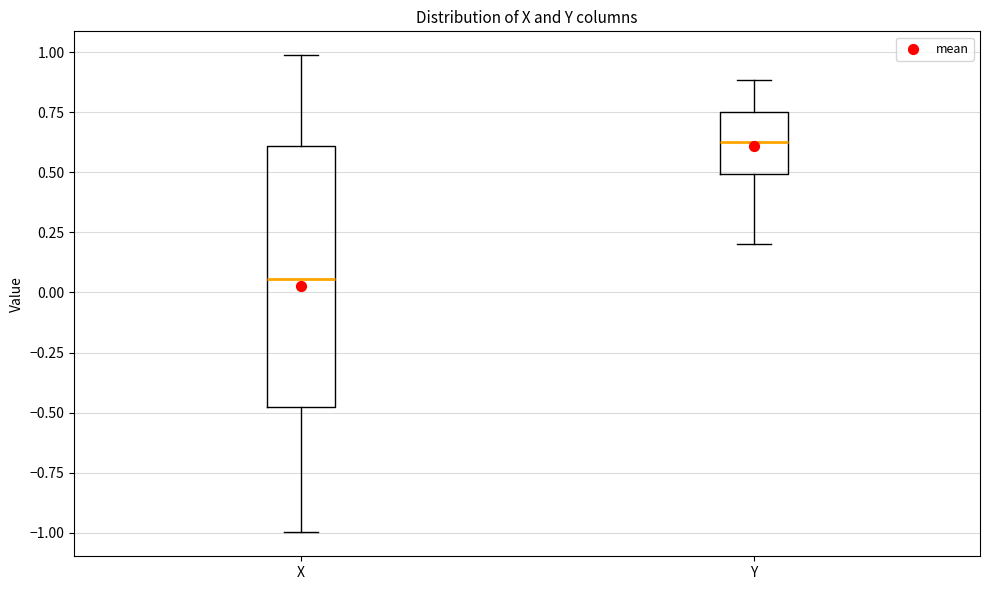

Comparing the boxes themselves (not the whiskers), which one is the tallest?

X